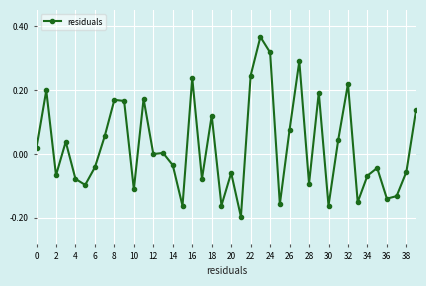

What is the sum of all values?

1.0